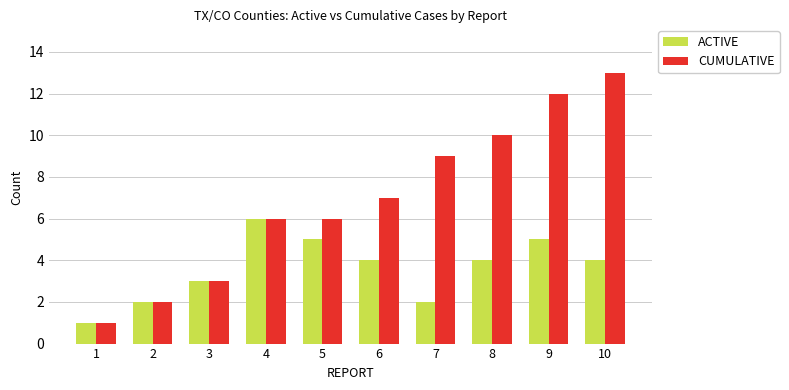

Rank the series by their maximum value, from lowest to highest.

ACTIVE, CUMULATIVE